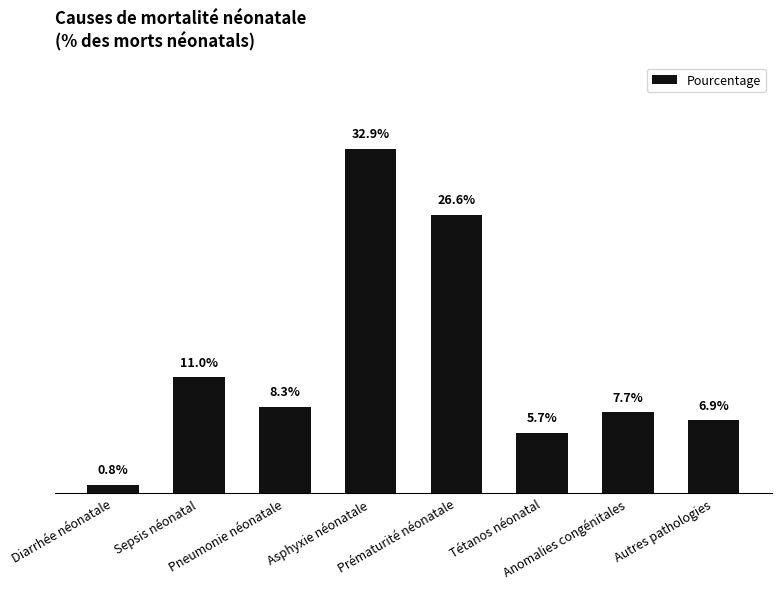

Are the bars horizontal?

No